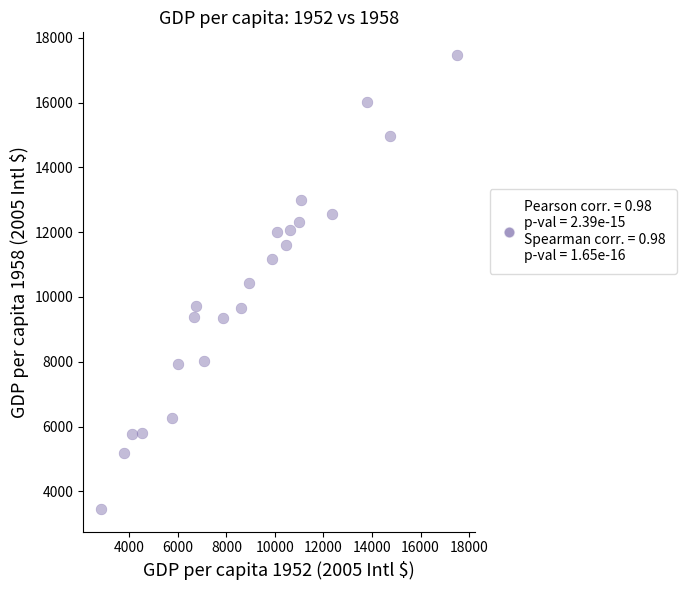

What is the range of X values (max minus min)?

14675.3